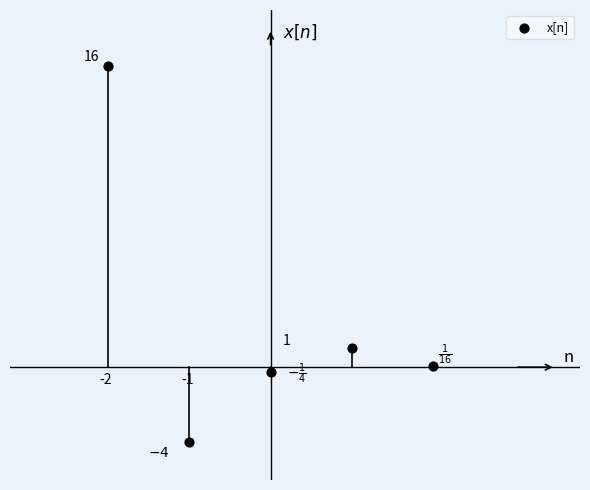

What is the range of X values (max minus min)?

4.0